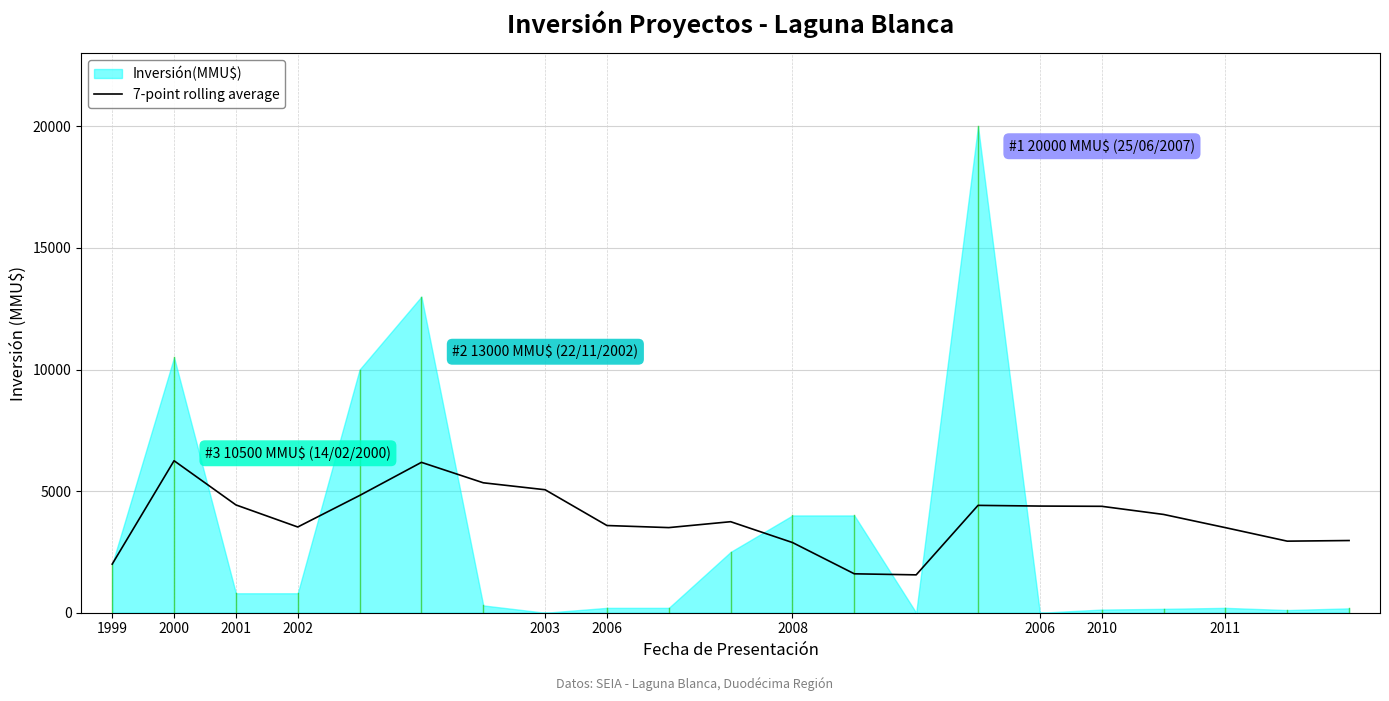

At which category does the data reach its first local peak?

2000